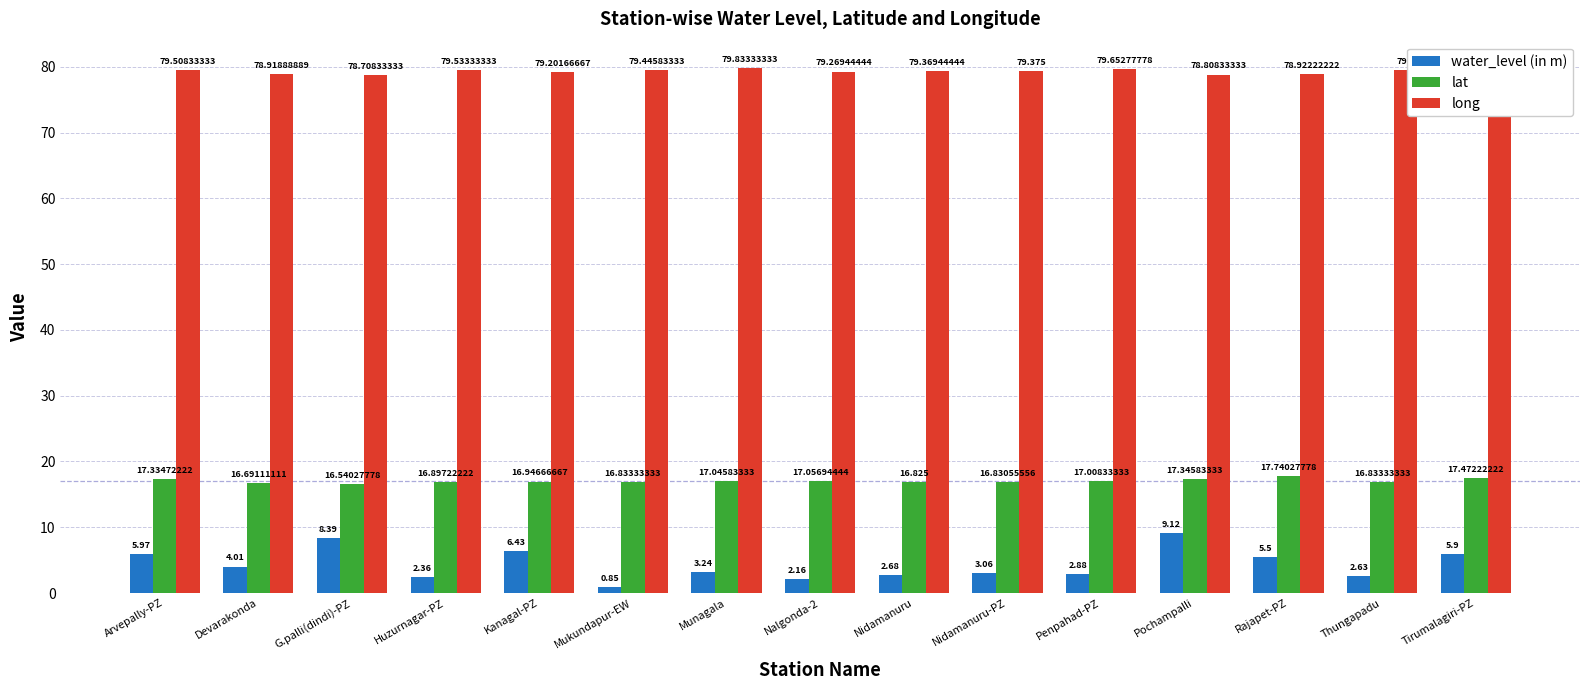

What position from the right is Thungapadu?

2